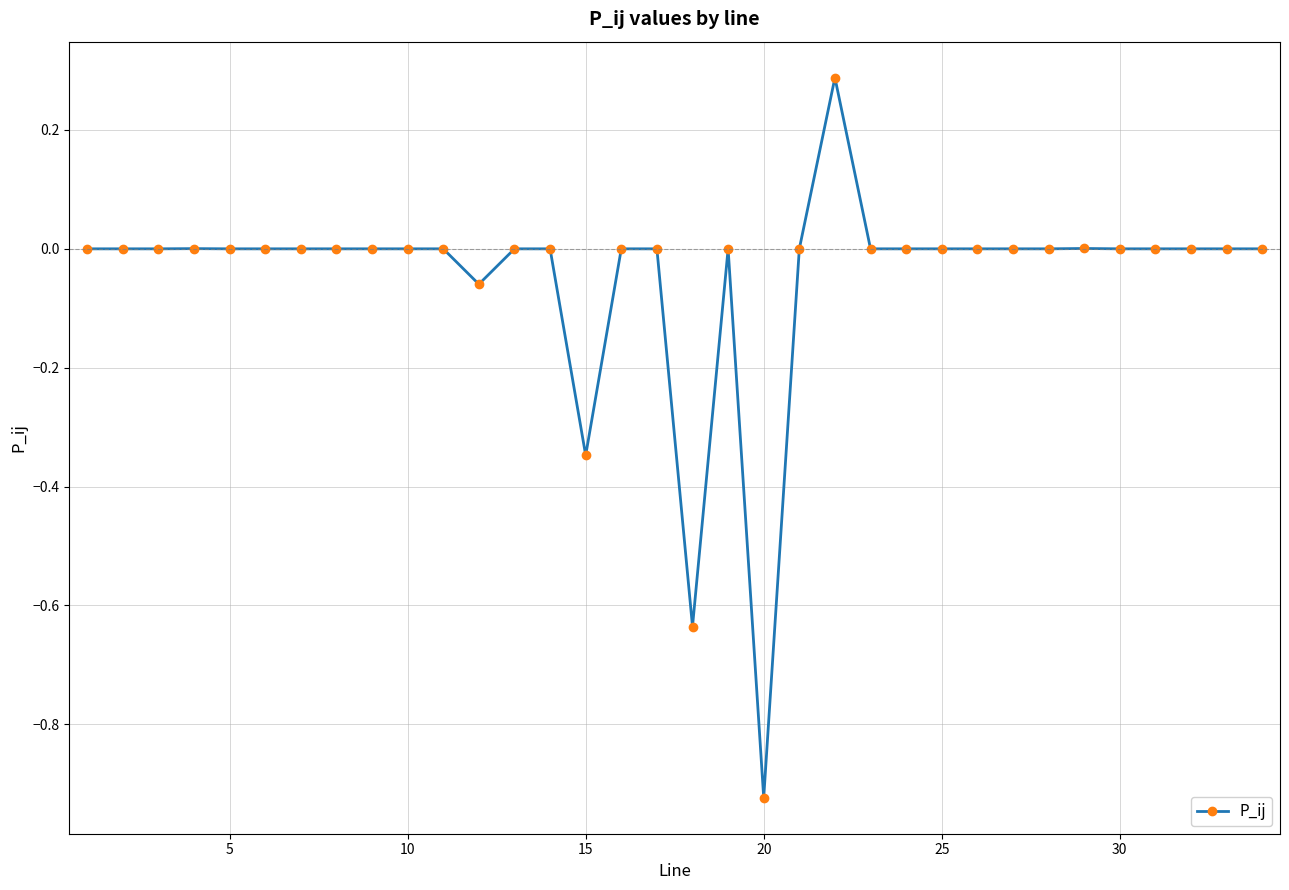

What is the sum of all values?

-1.7